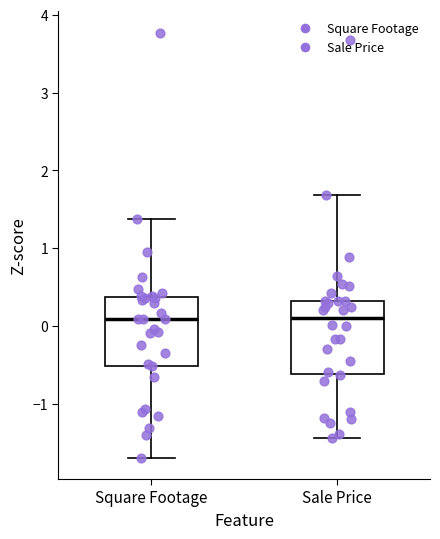

Reading left to right, transcribe this box plot: for each box, give where its median line is, the range the box spans, and where its two whiskers end, as read against the y-axis. The values are not printed on the chart, so give them approximately, as read against the axis.

Square Footage: median 0.1, box -0.5 to 0.4, whiskers -1.7 to 1.4
Sale Price: median 0.1, box -0.6 to 0.3, whiskers -1.4 to 1.7